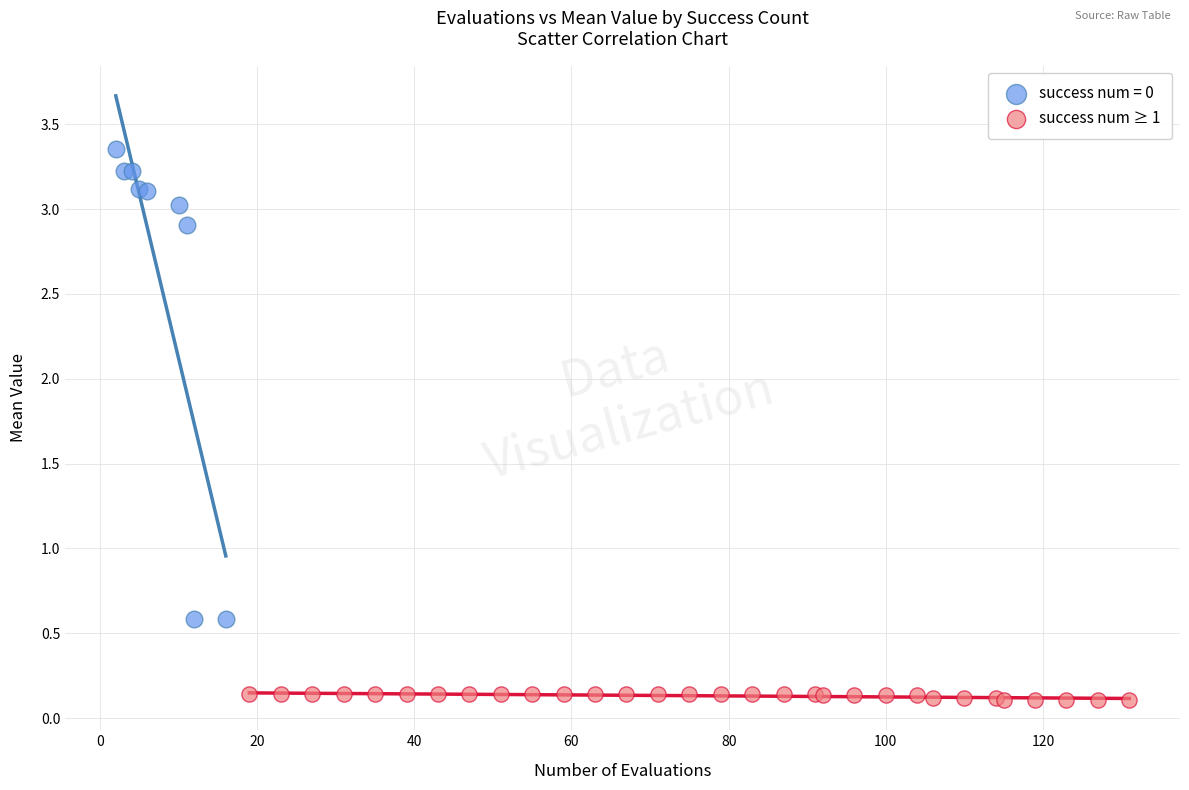

Which series reaches the maximum Y coordinate?

success num = 0